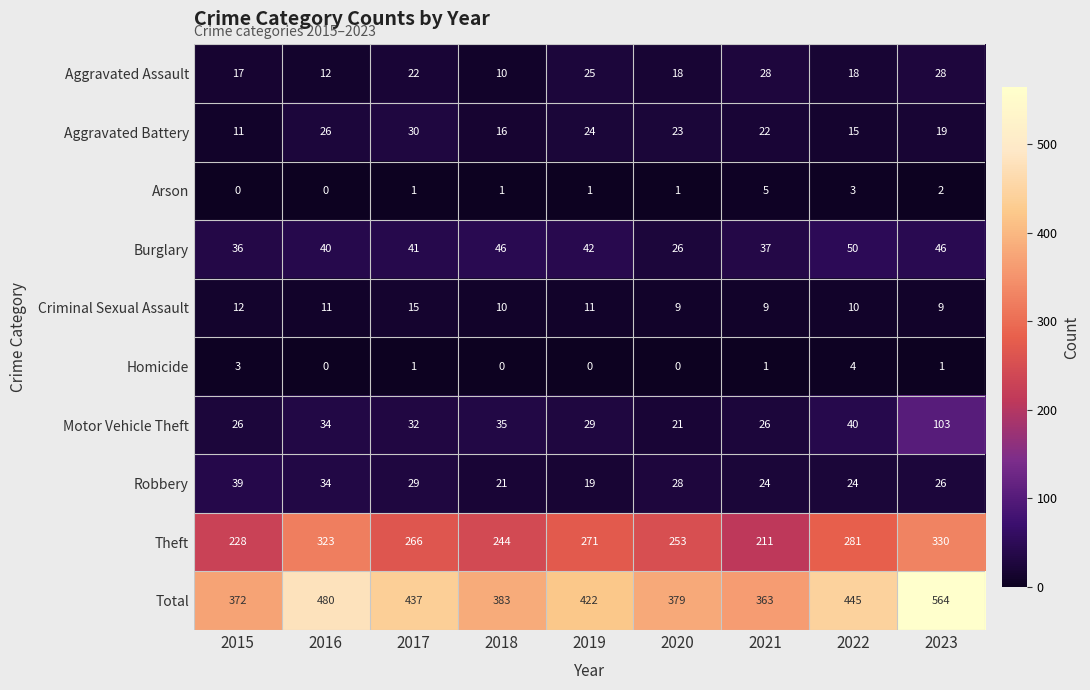

Rank the series by their maximum value, from lowest to highest.

Homicide, Arson, Criminal Sexual Assault, Aggravated Assault, Aggravated Battery, Robbery, Burglary, Motor Vehicle Theft, Theft, Total